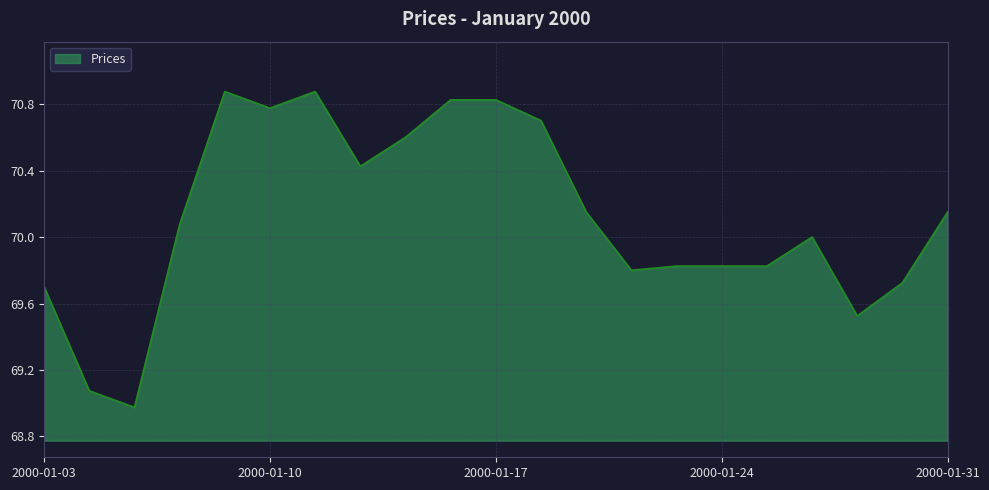

Does the chart display data point markers on the line(s)?

No